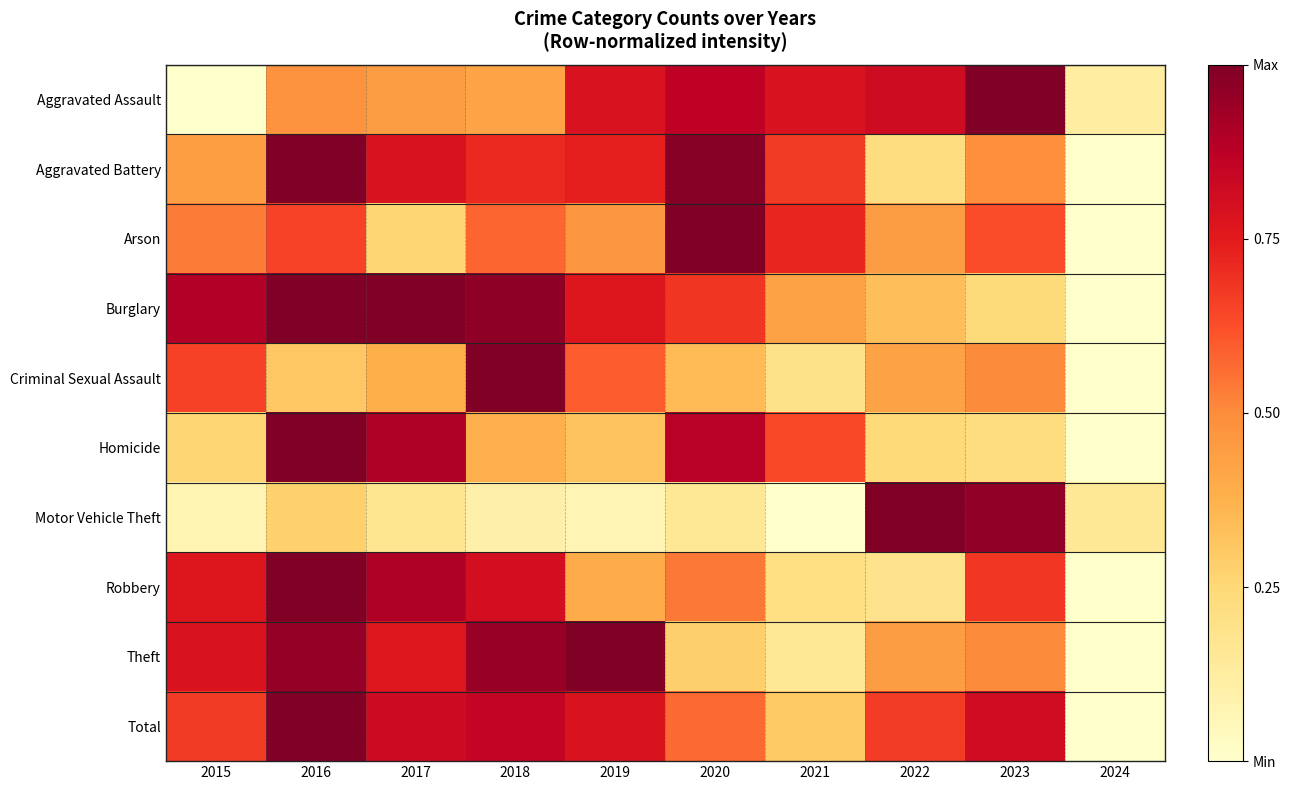

Which series has the largest total across all categories?

Total